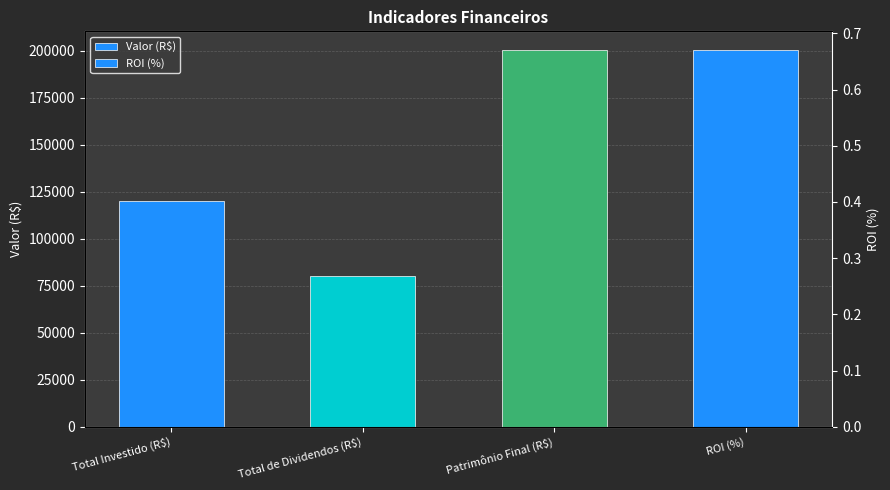

What is the label of the 1st bar from the right?

Patrimônio Final (R$)